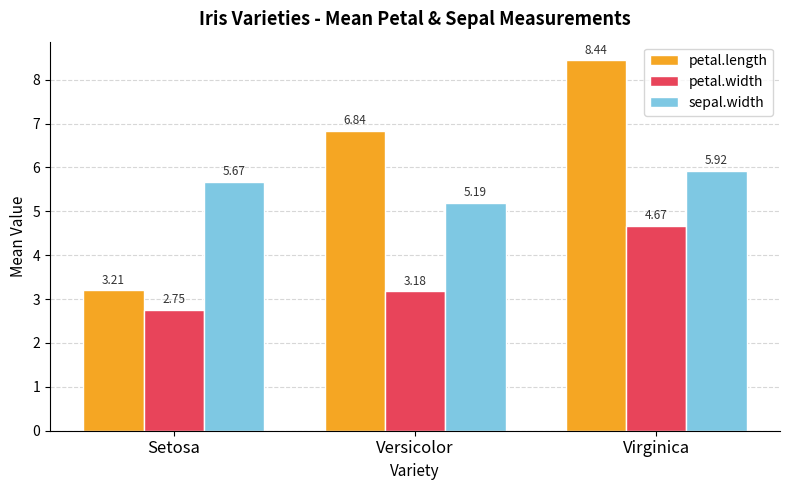

What is the total value across all series at Setosa?

11.6